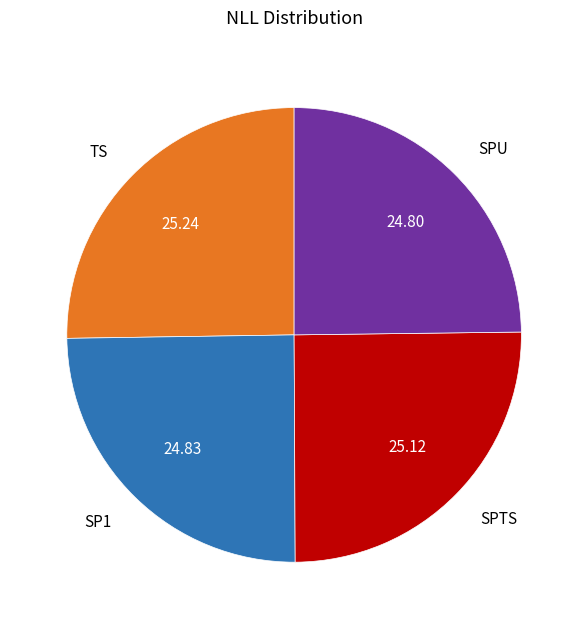

What is the ratio of the value at SP1 to the value at TS?

1.0